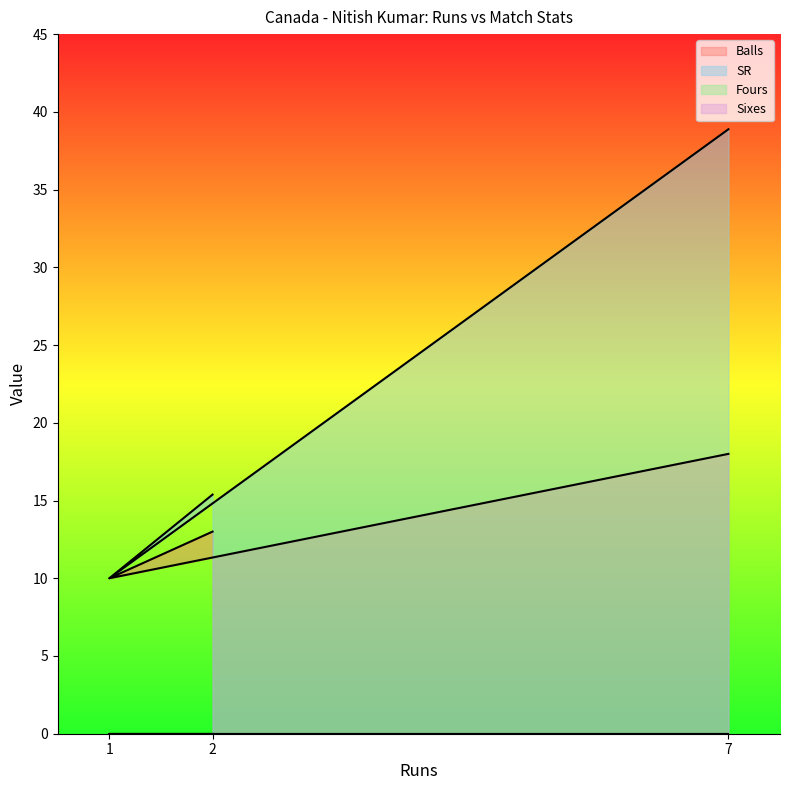

What is the approximate value of Balls at 1?

10.0